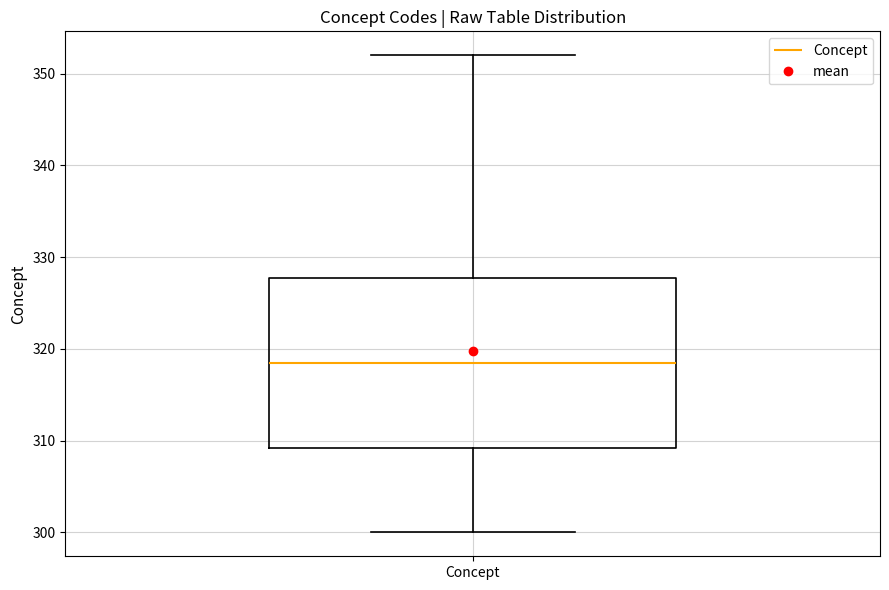

Where does the lower whisker of the box for Concept end on the y-axis? The values are not printed on the chart, so give them approximately, as read against the axis.

300